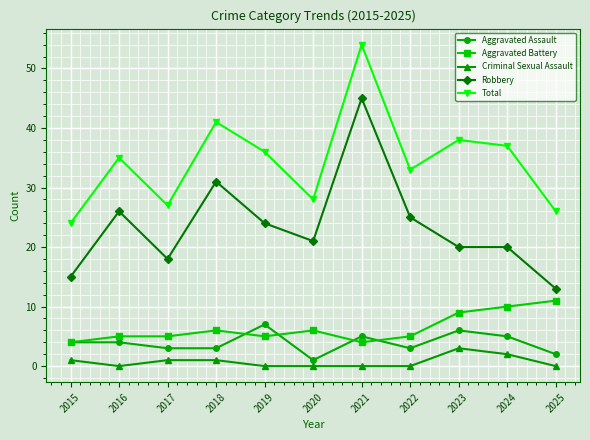

What is the sum of all Aggravated Battery values?

70